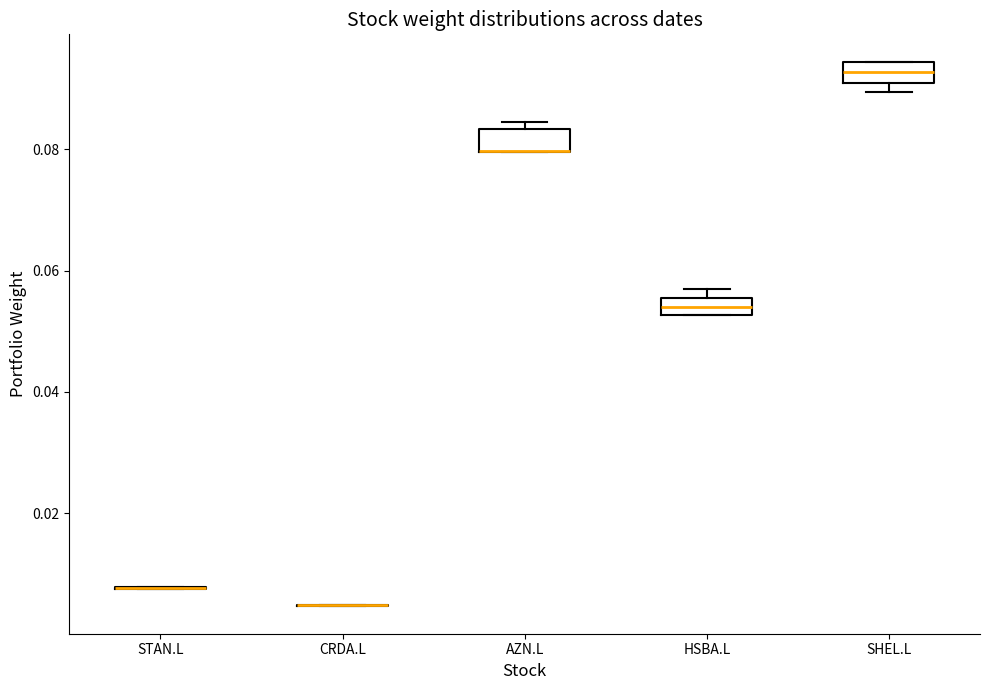

Where does the median line of the box for HSBA.L sit on the y-axis? The values are not printed on the chart, so give them approximately, as read against the axis.

0.054